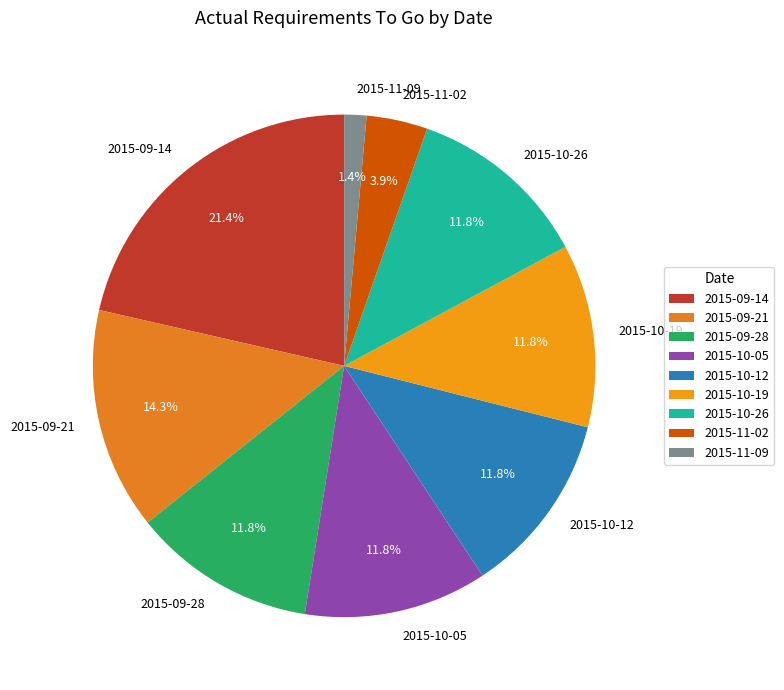

To the nearest percent, what is the combined percentage of 2015-09-28 and 2015-09-14?

33%